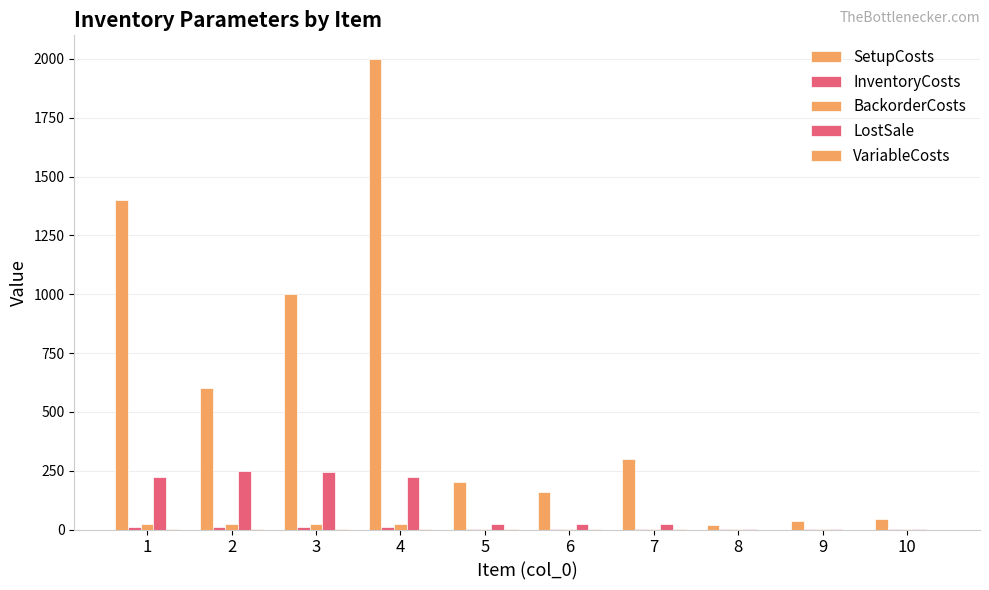

How many values in the BackorderCosts series exceed 2?

7